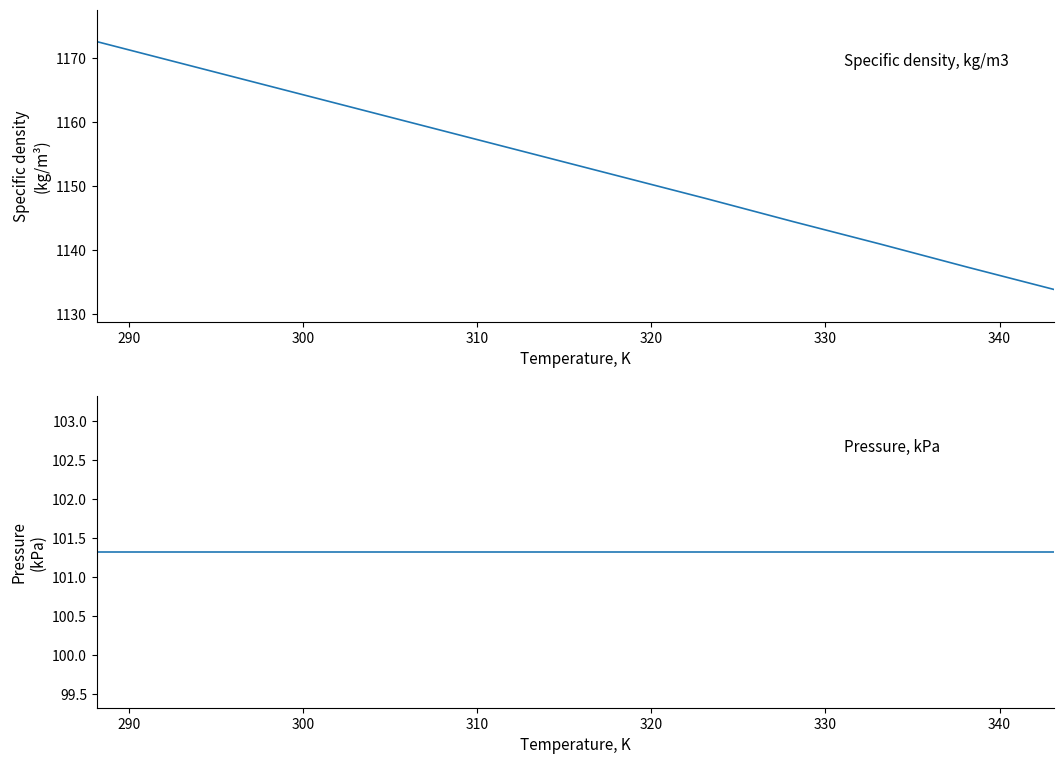

What are all the series names shown in the legend?

Specific density, kg/m3, Pressure, kPa